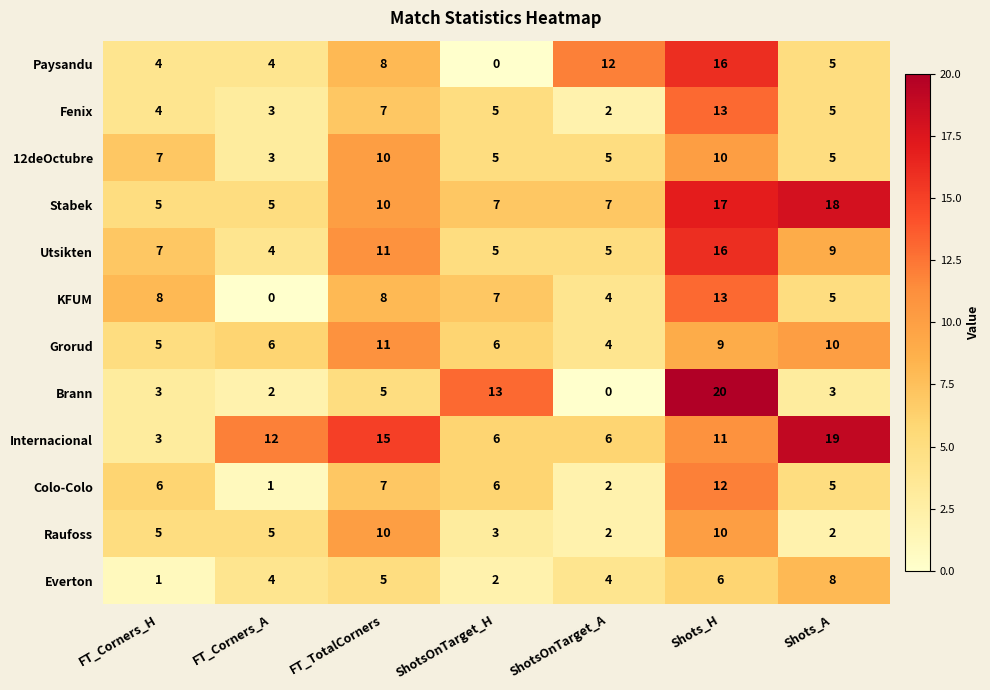

What is the difference between the maximum and minimum values in the Colo-Colo series?

11